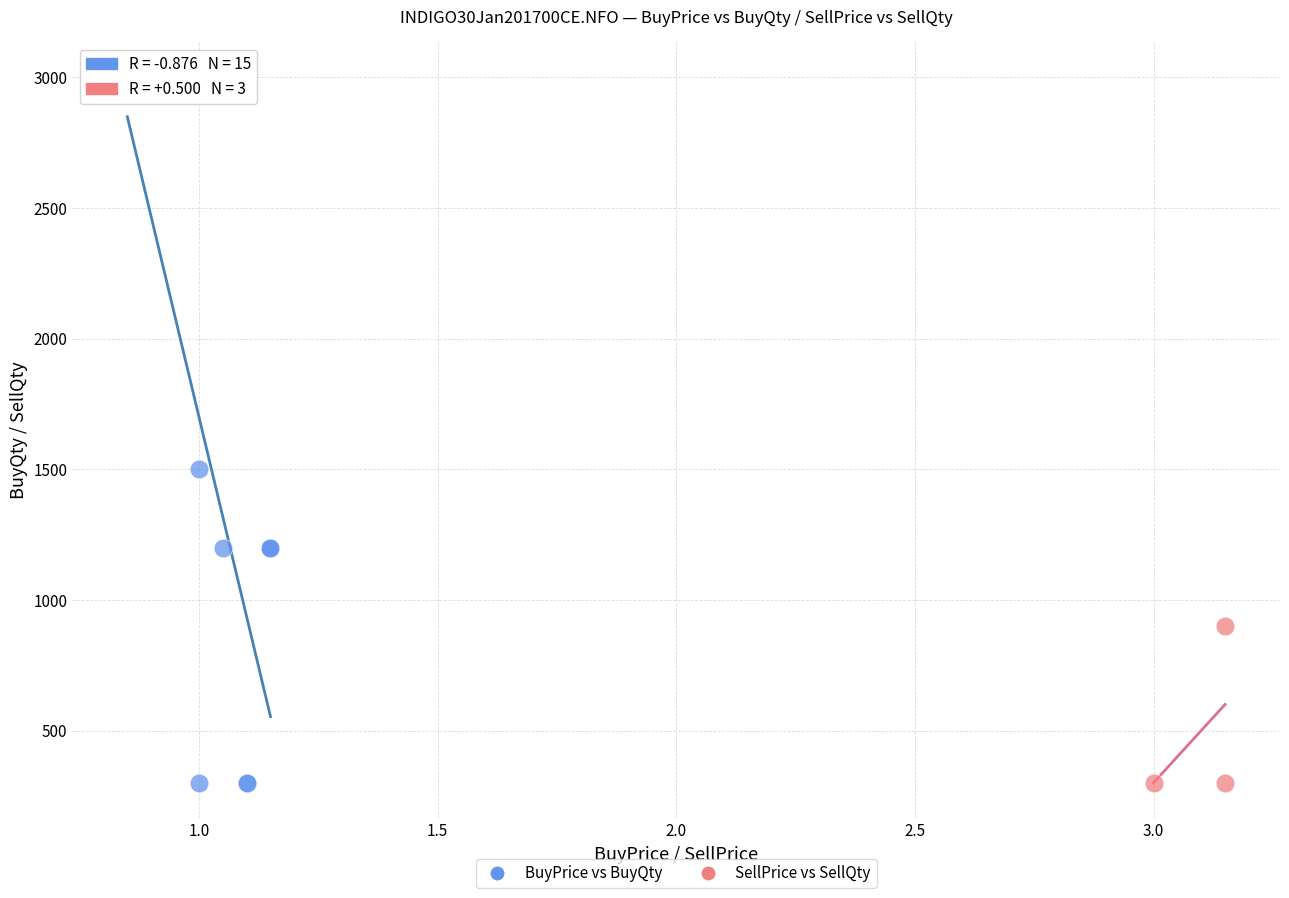

Which series reaches the maximum Y coordinate?

BuyPrice vs BuyQty